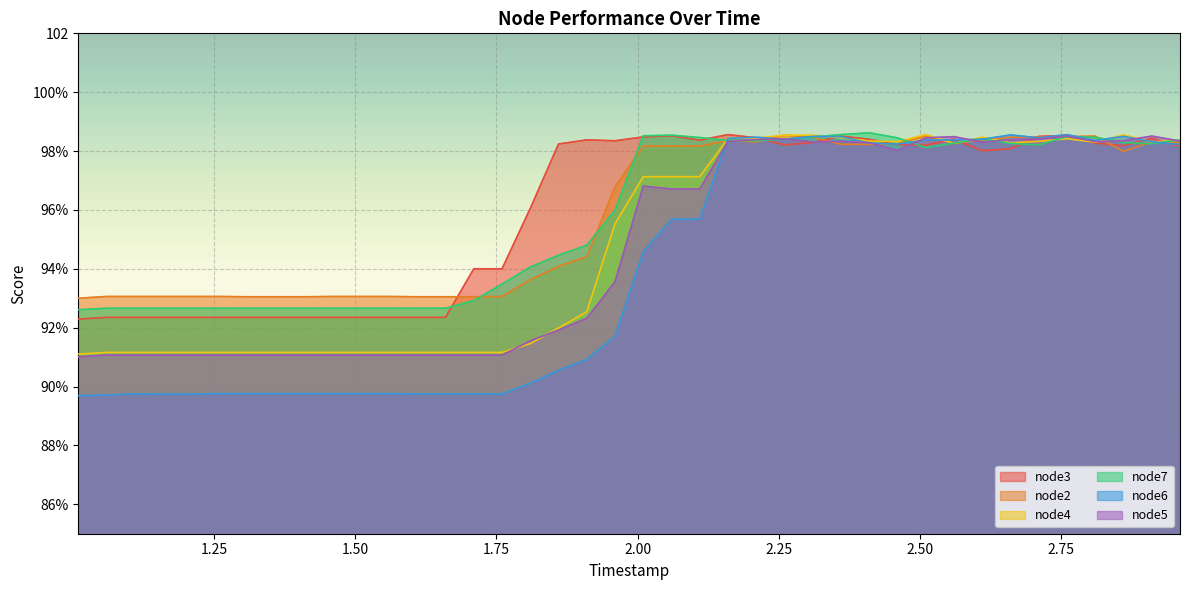

Which has a higher value, 2.26 or 2.31?

2.31